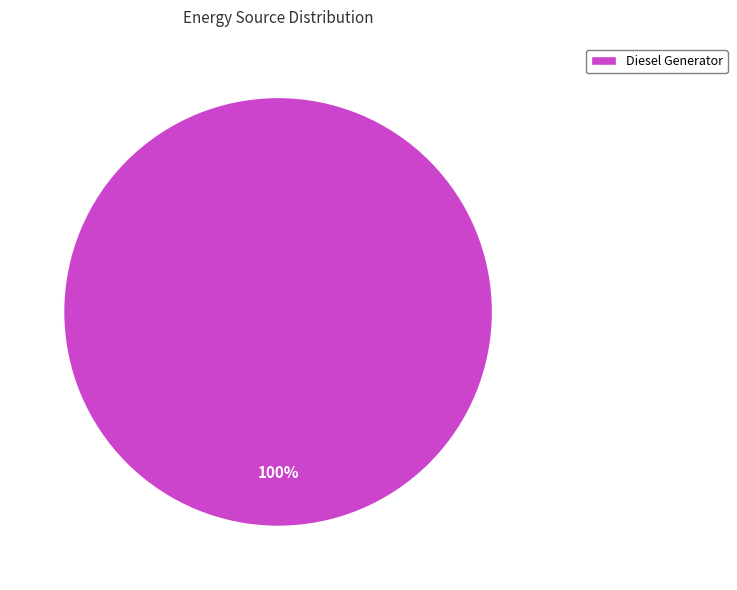

How many segments does this pie chart have?

1